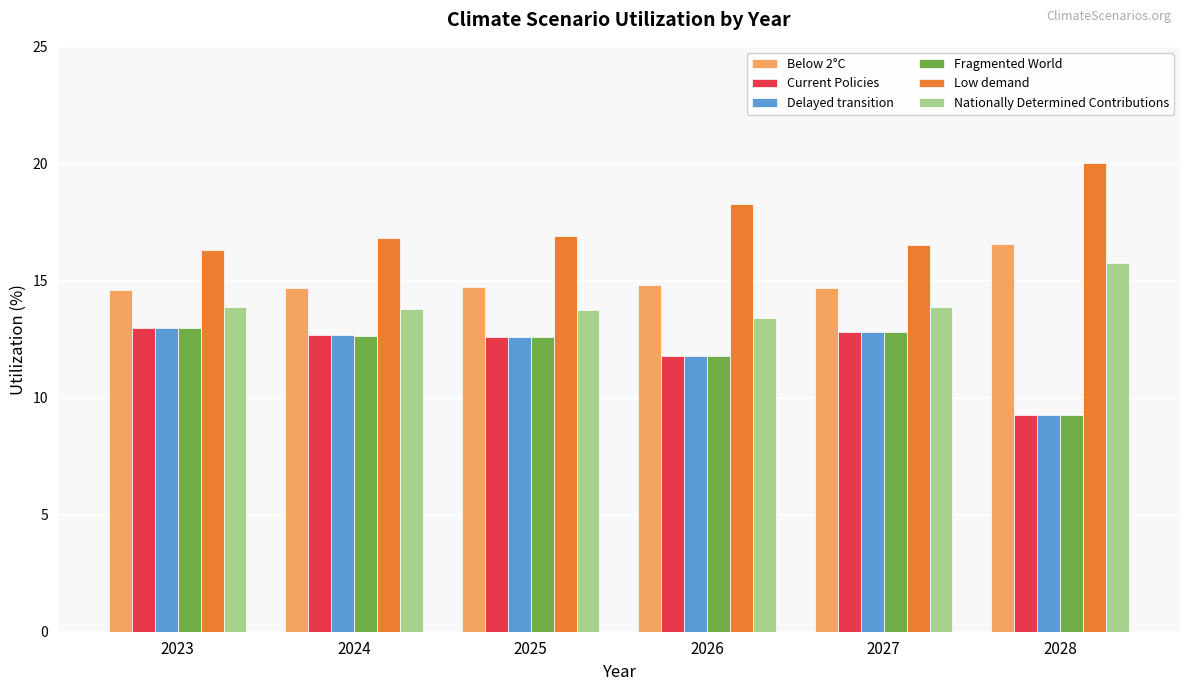

How many bars are there in each group?

6